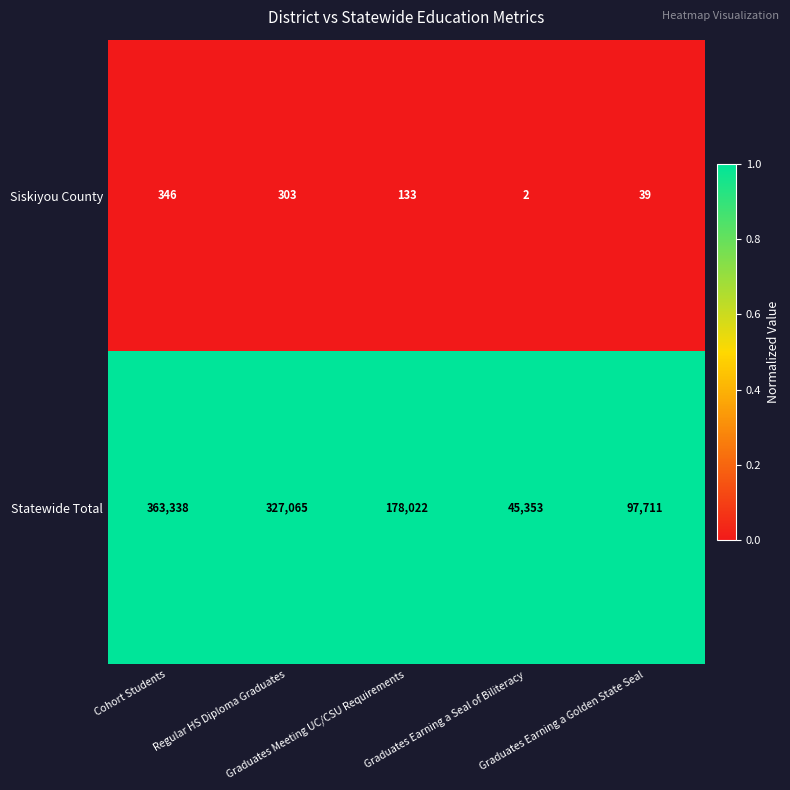

Which series has the largest range (max minus min)?

Statewide Total